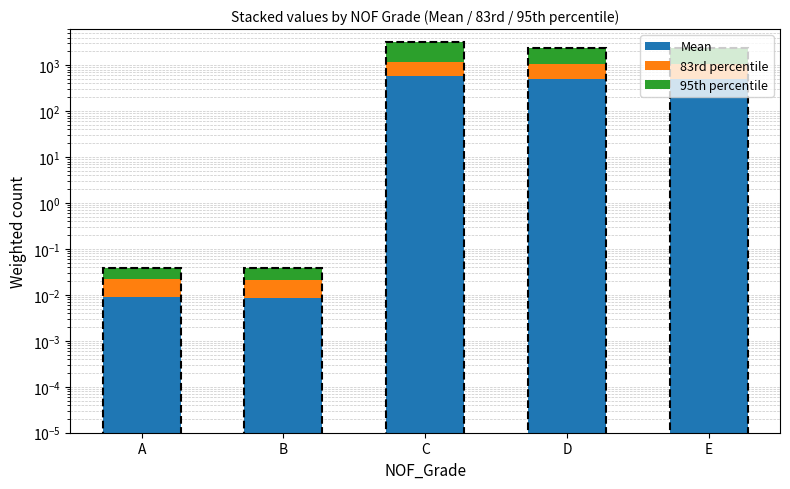

What are all the series names shown in the legend?

Mean, 83rd percentile, 95th percentile